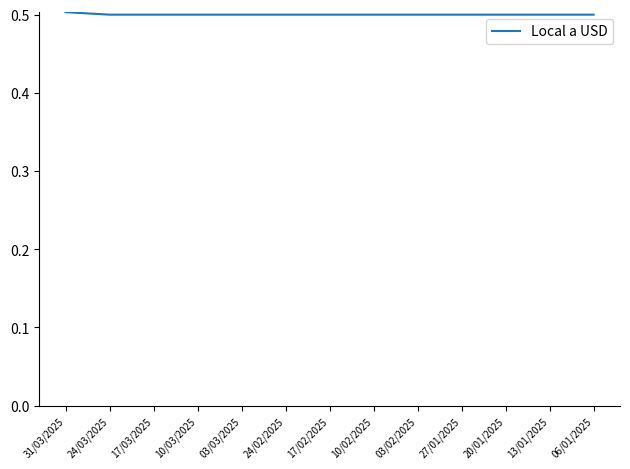

What is the smallest value displayed?

0.5